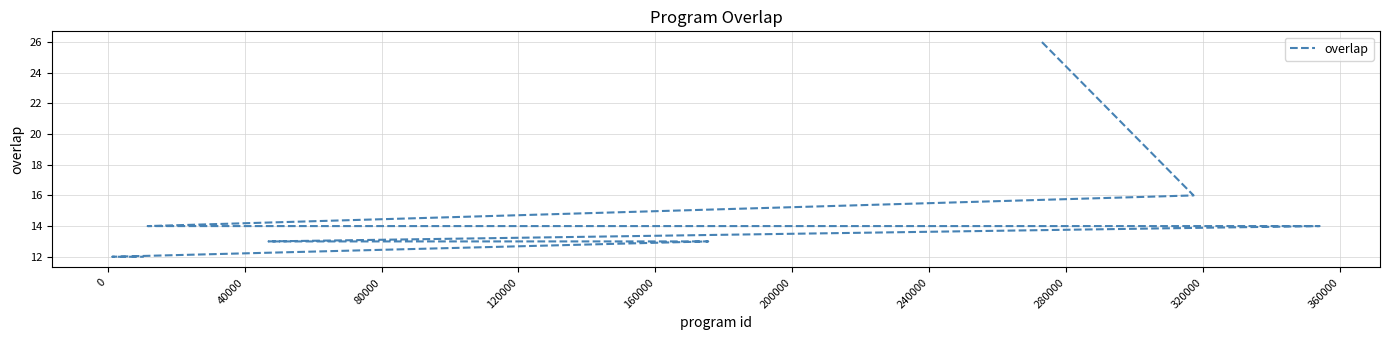

Reading left to right, transcribe all the data shown in this chart.

26	16	14	14	14	14	13	13	12	12	12	12	12	12	12	12	12	12	12	12	12	12	12	12	12